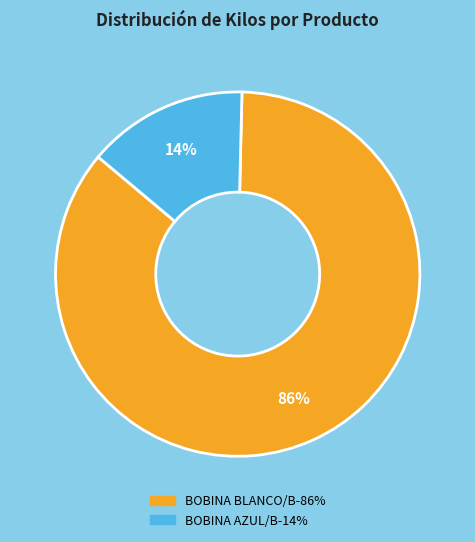

Is there any slice that represents more than half of the pie?

Yes